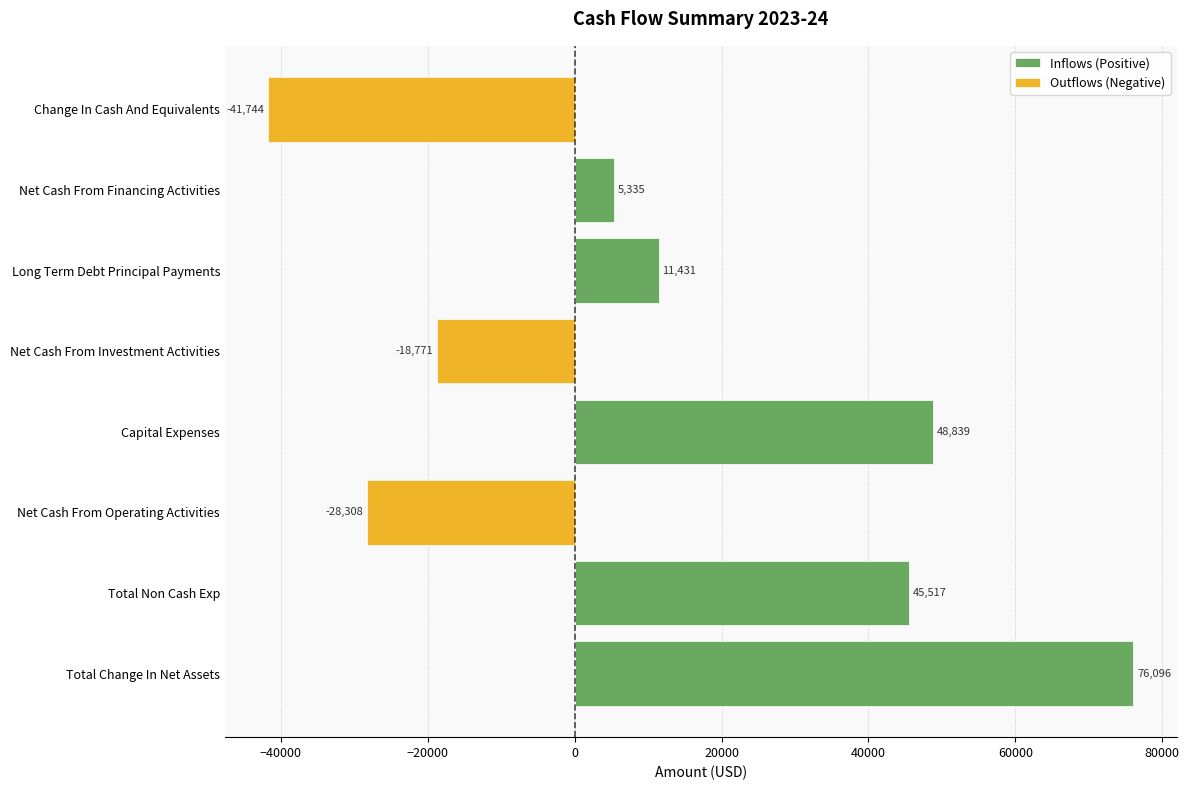

What are all the series names shown in the legend?

Inflows (Positive), Outflows (Negative)